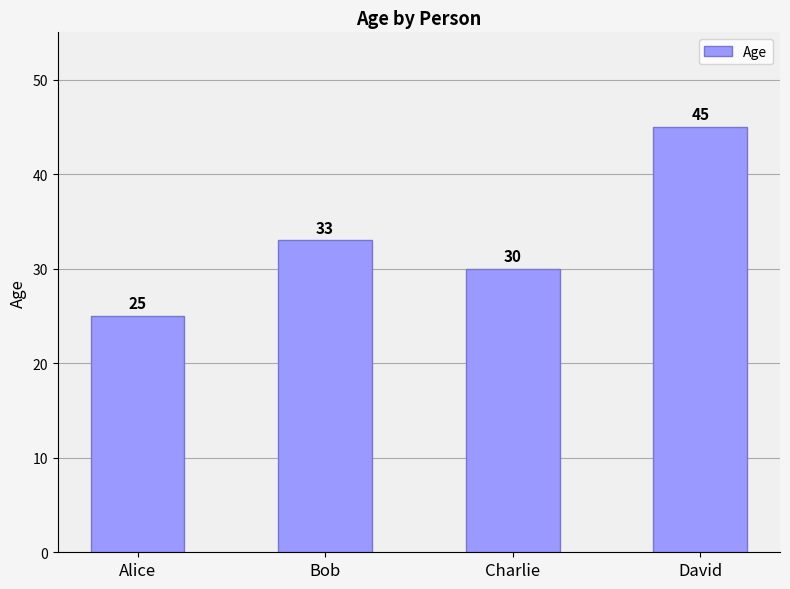

Is it true that the value at Alice is 25?

True